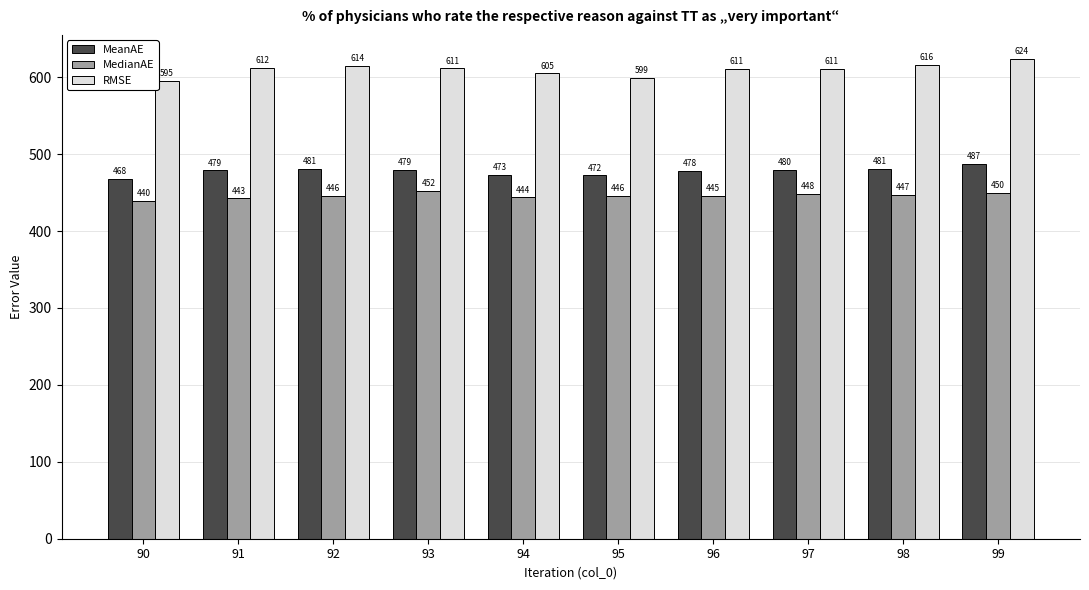

Rank the series by their maximum value, from highest to lowest.

RMSE, MeanAE, MedianAE